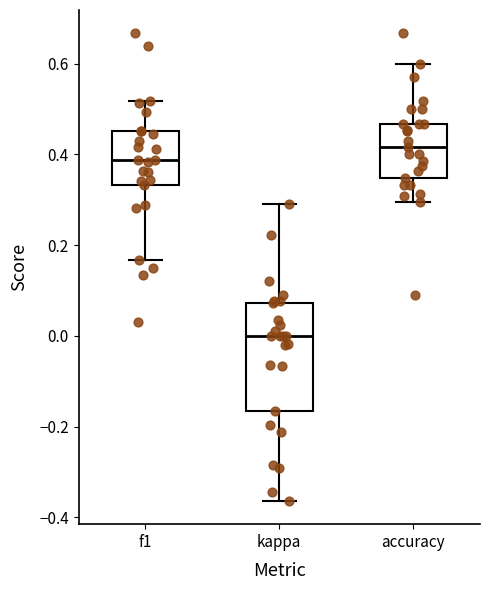

Which box is the tallest, from its lower edge to its upper edge?

kappa